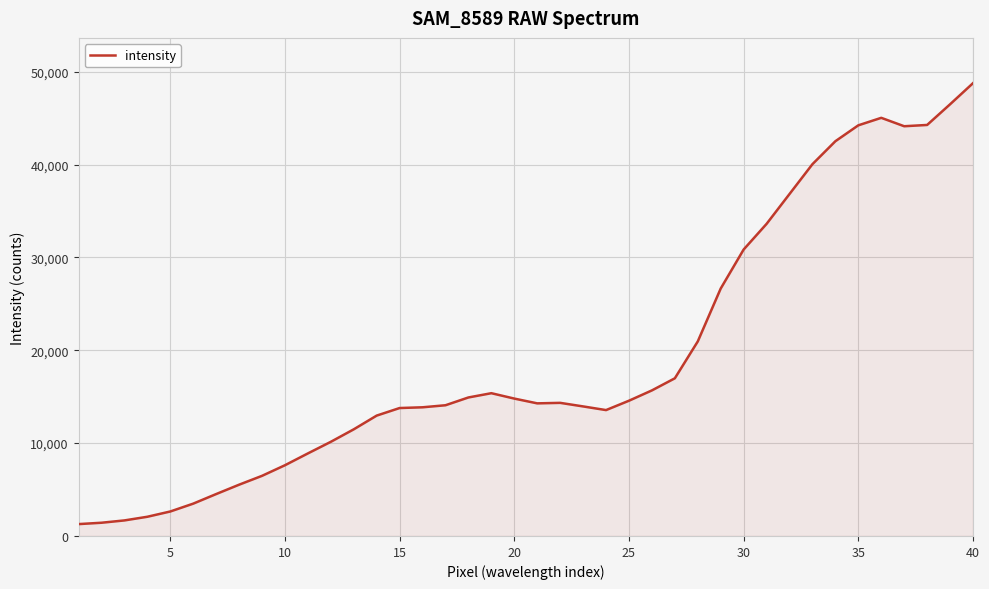

What is the greatest value displayed?

48767